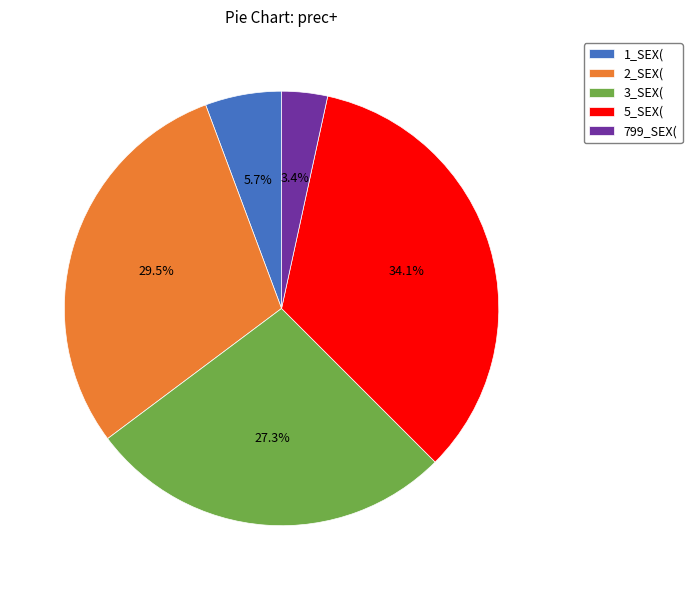

To the nearest percent, what is the average slice percentage?

20%